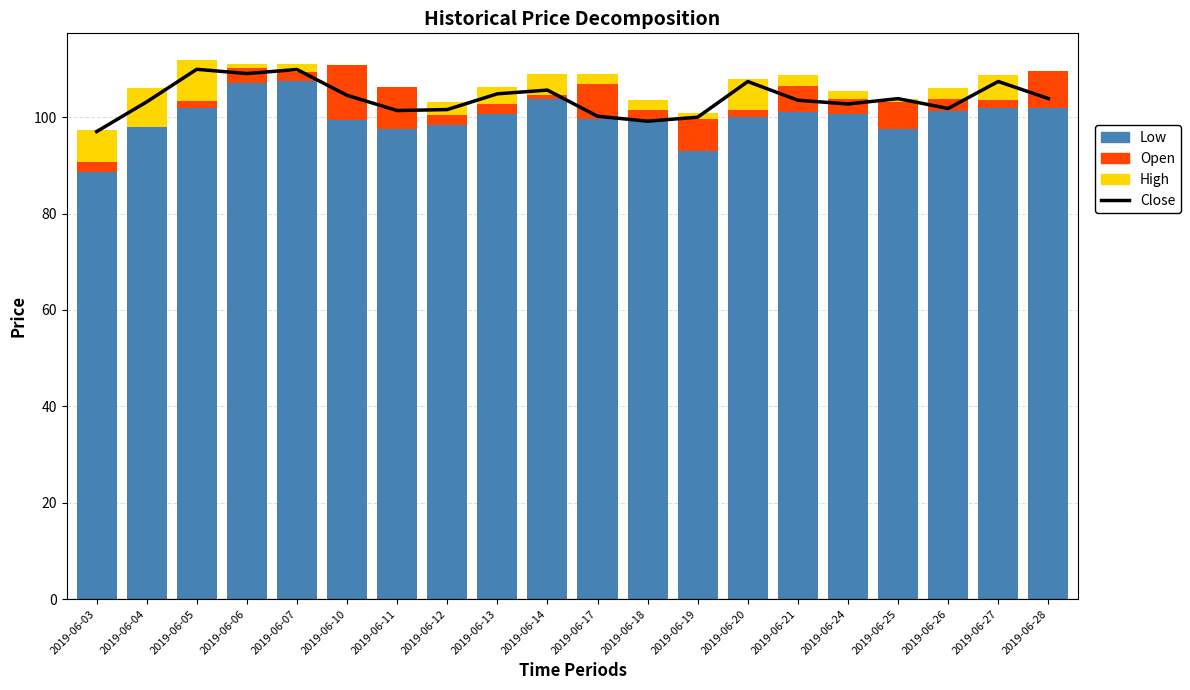

What is the value of the High bar at the 3rd from the left?

8.4